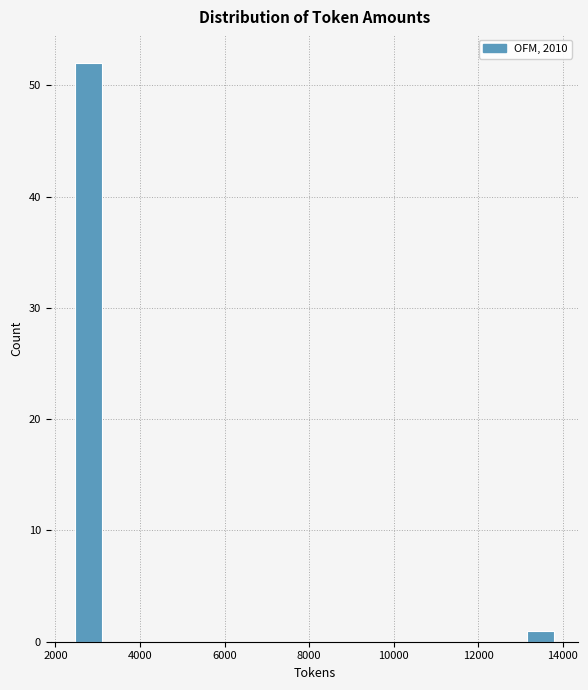

Read against the x-axis, roughly where is the centre of the tallest bar?

2800